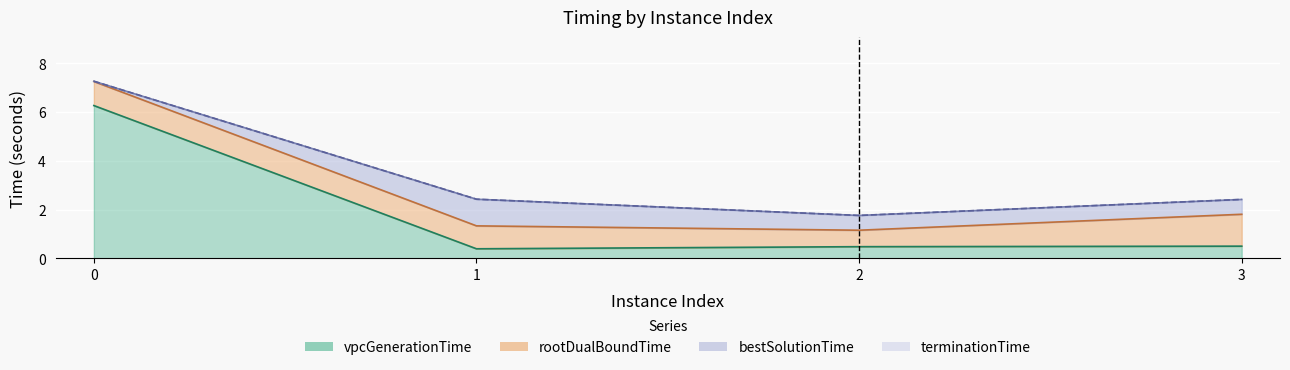

What is the sum of all vpcGenerationTime values?

7.6